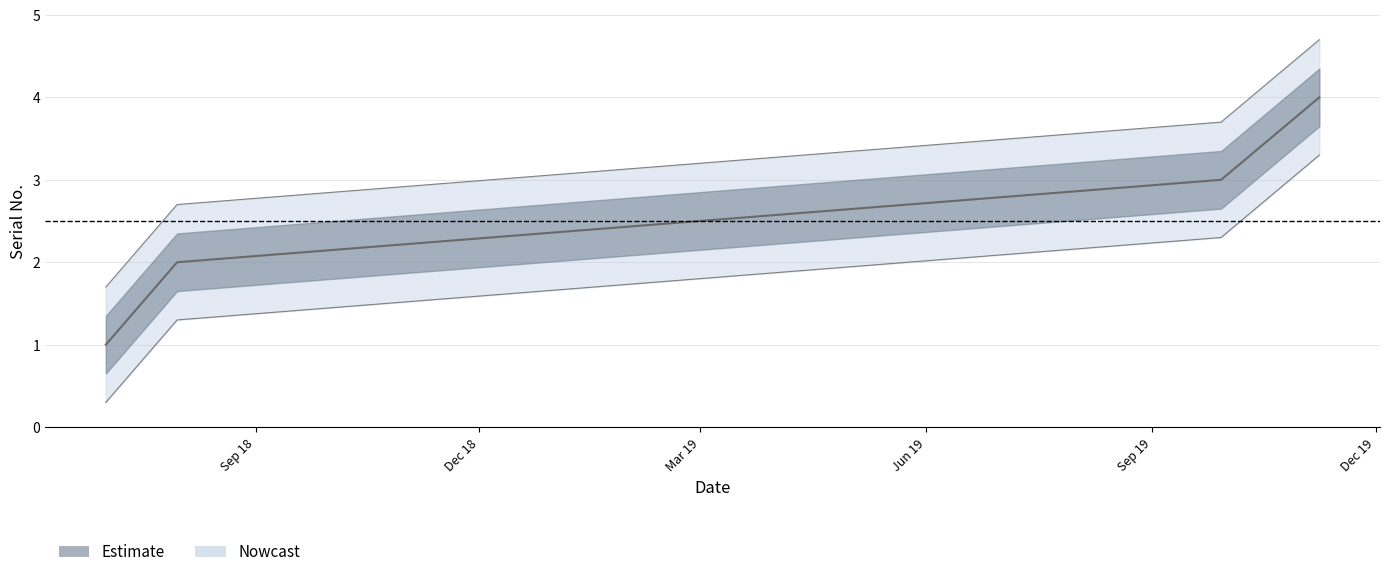

What is the change in value from 2018-07-31 to 2019-11-08?

+2